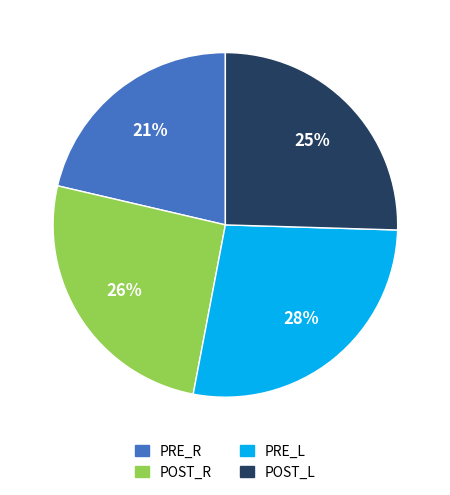

Does any single category account for the majority?

No